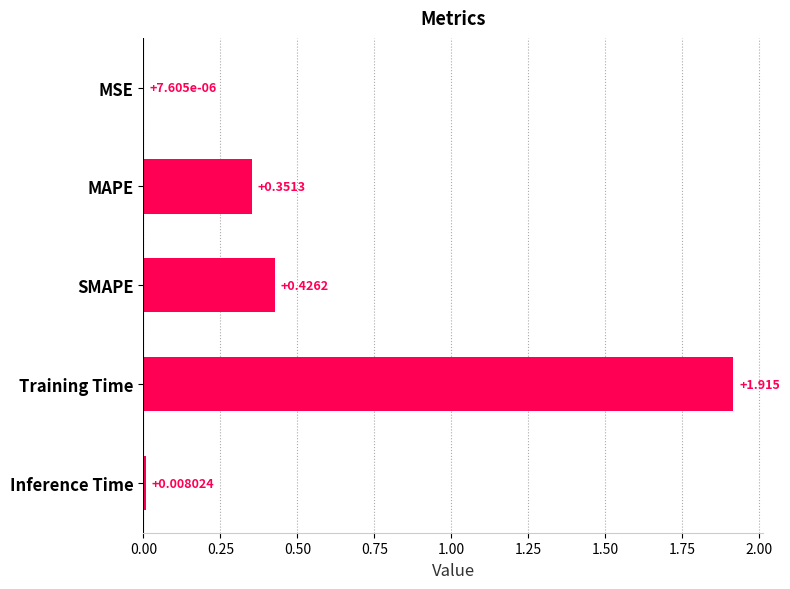

Where is the data nearest to the value 0?

MSE